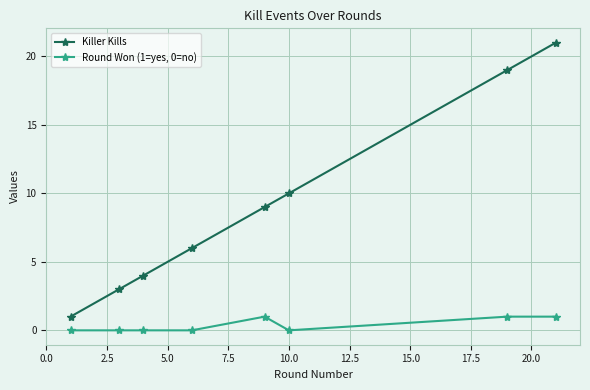

Reading left to right, what are all the values shown in this chart?

Killer Kills: 1	3	4	6	9	10	19	21
Round Won (1=yes, 0=no): 0	0	0	0	1	0	1	1